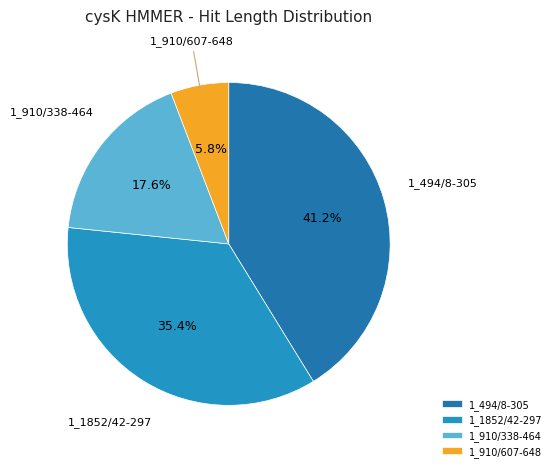

What is the smallest slice in the pie chart?

1_910/607-648